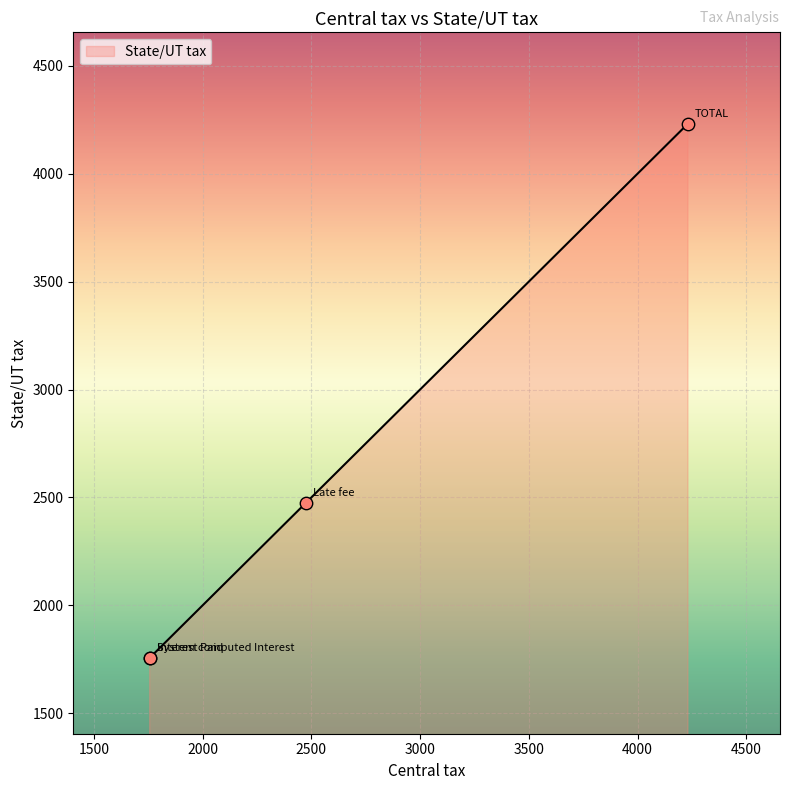

What is the change in value from System computed Interest to Late fee?

+718.3